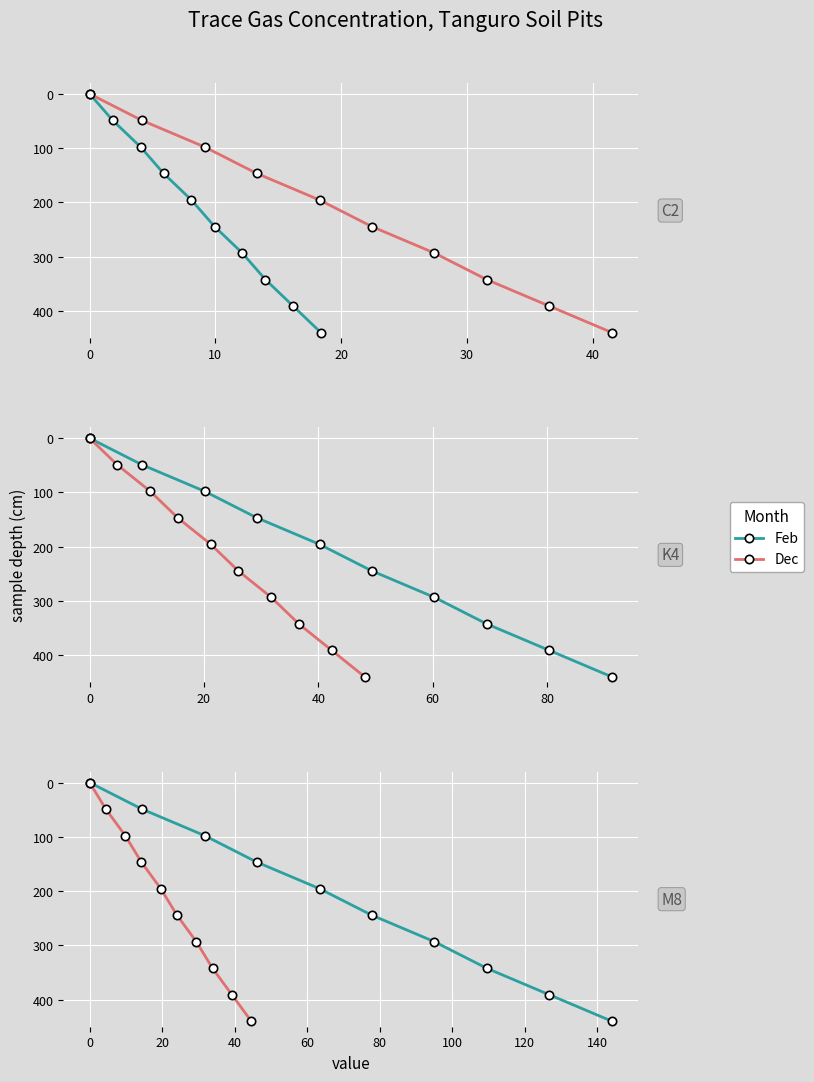

Which series has the largest range (max minus min)?

Feb